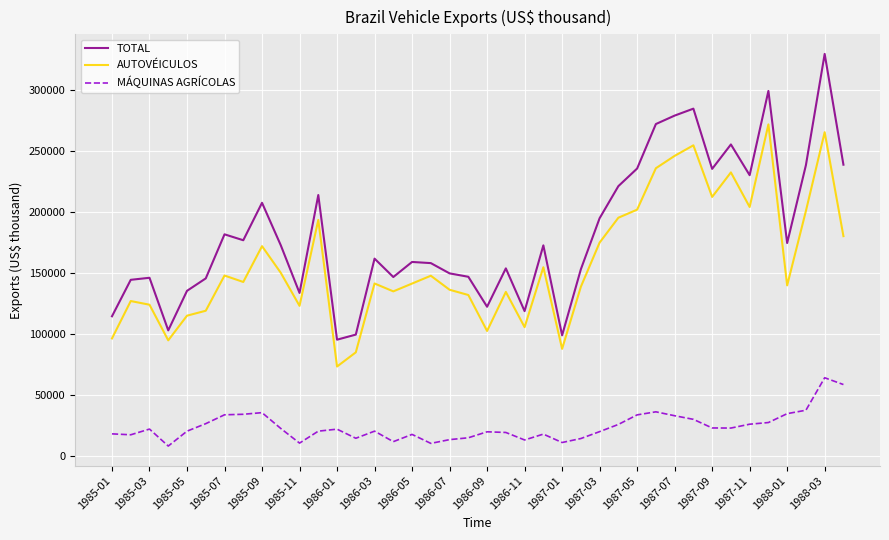

True or false: TOTAL and AUTOVÉICULOS intersect in this chart.

False